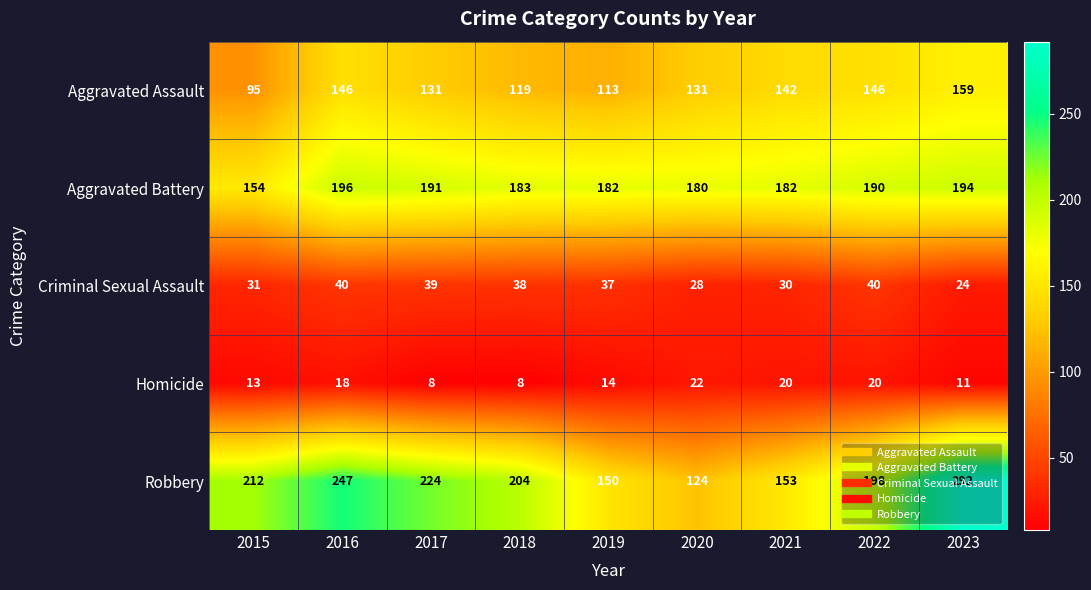

What is the difference between the second highest and second lowest values in the Criminal Sexual Assault series?

12